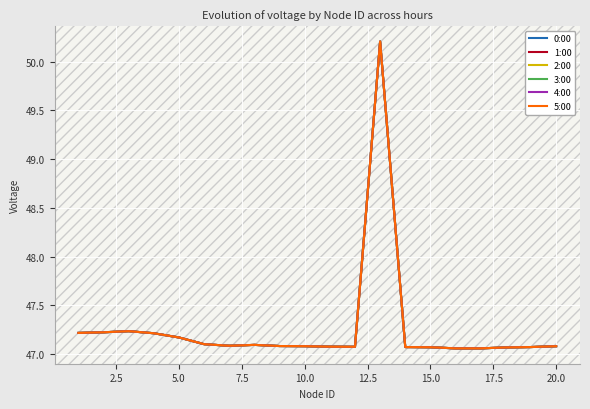

Does the chart display data point markers on the line(s)?

No